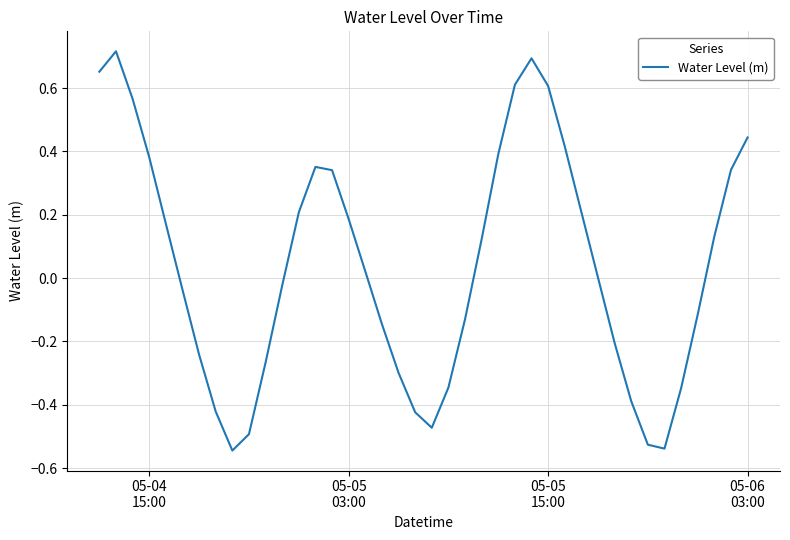

What is the difference between the maximum and minimum values?

1.3